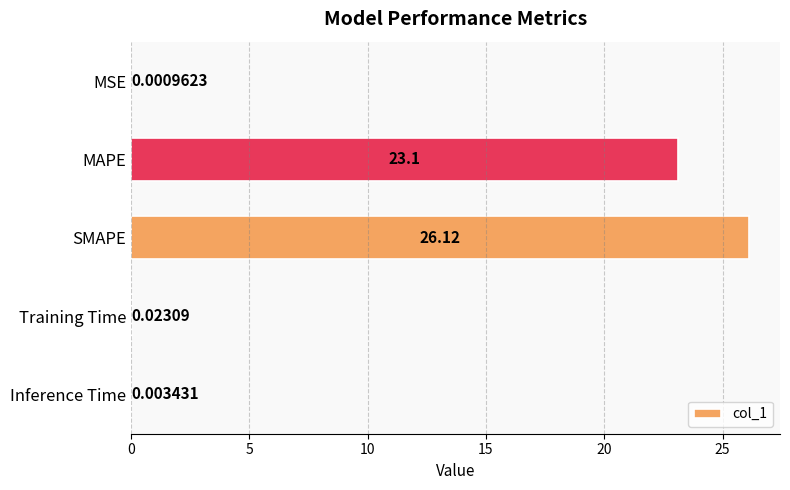

Which has a higher value, SMAPE or MSE?

SMAPE